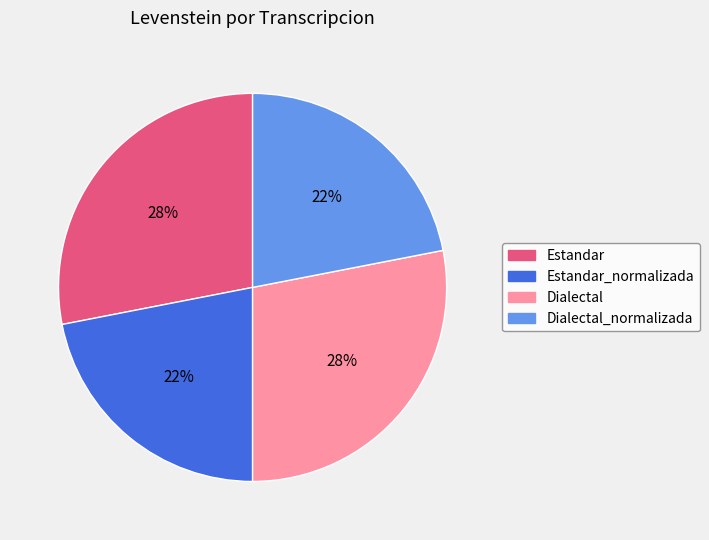

Is there a majority slice in this chart?

No